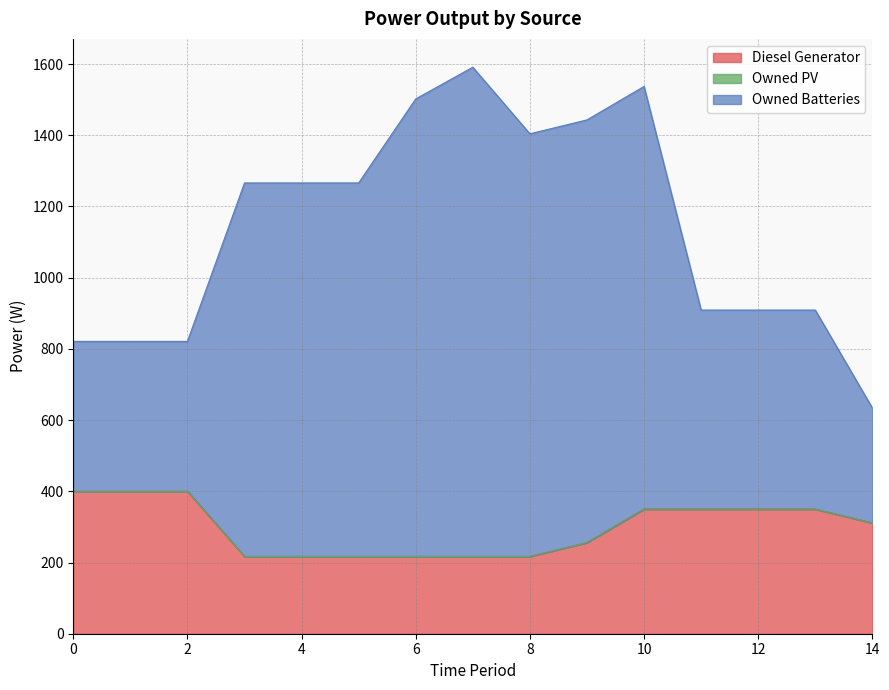

What is the minimum value for Diesel Generator?

217